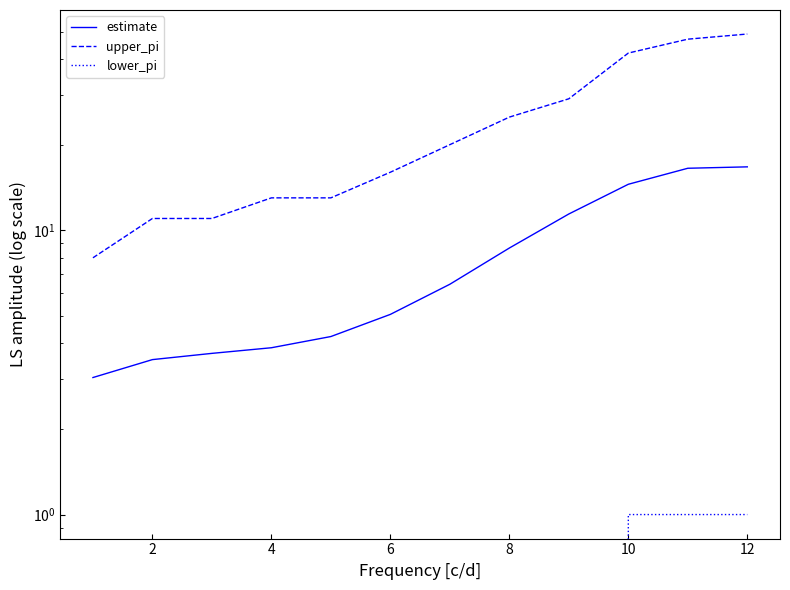

The value of estimate at 8 is 3.6. True or false?

False